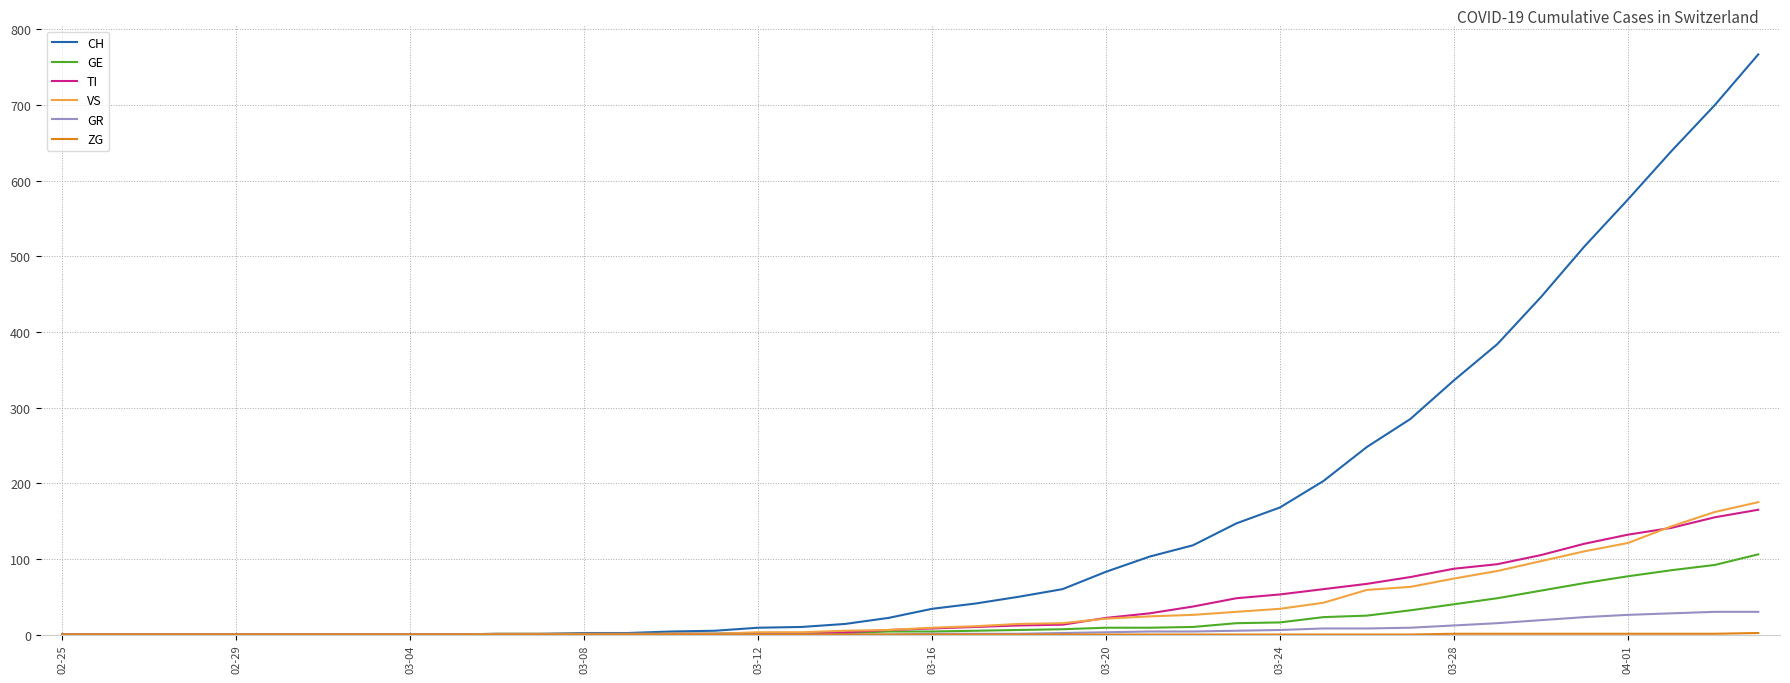

What is the highest value of the TI series?

165